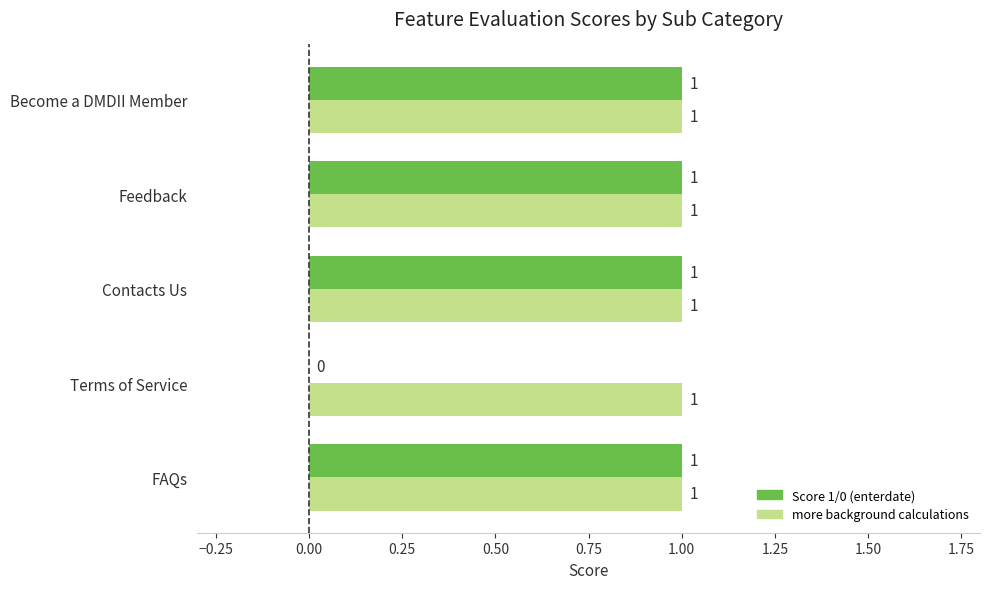

How many Score 1/0 (enterdate) values are between 1 and 2?

4